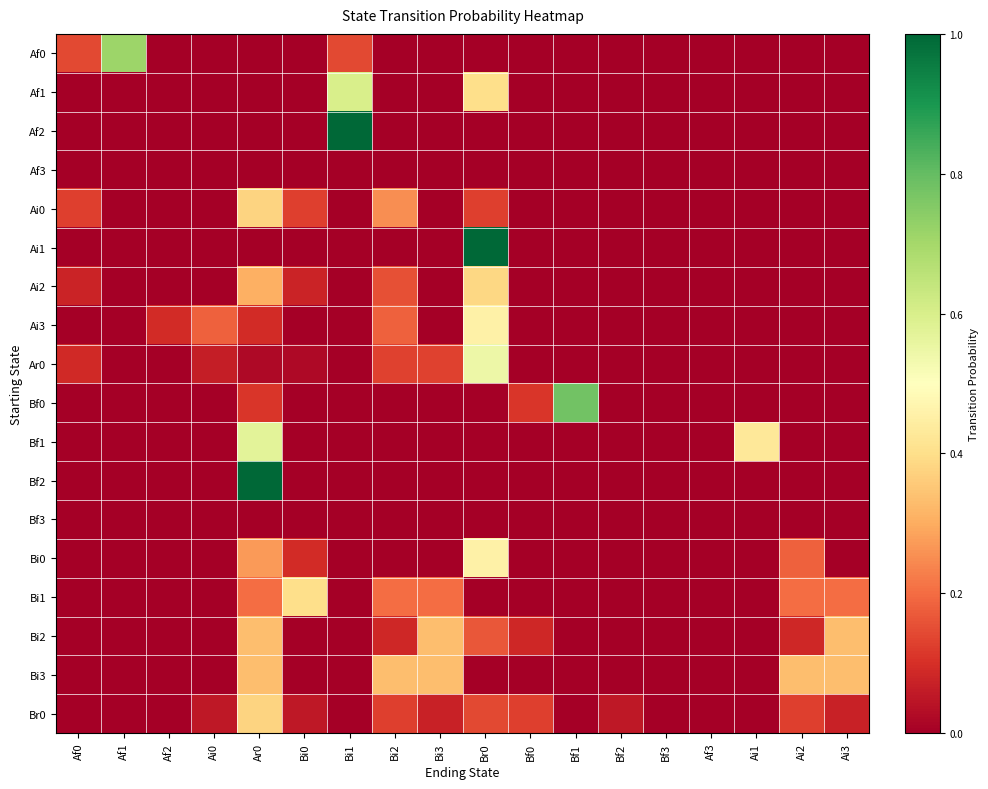

What is the spread (max minus min) of values at Af2?

0.1